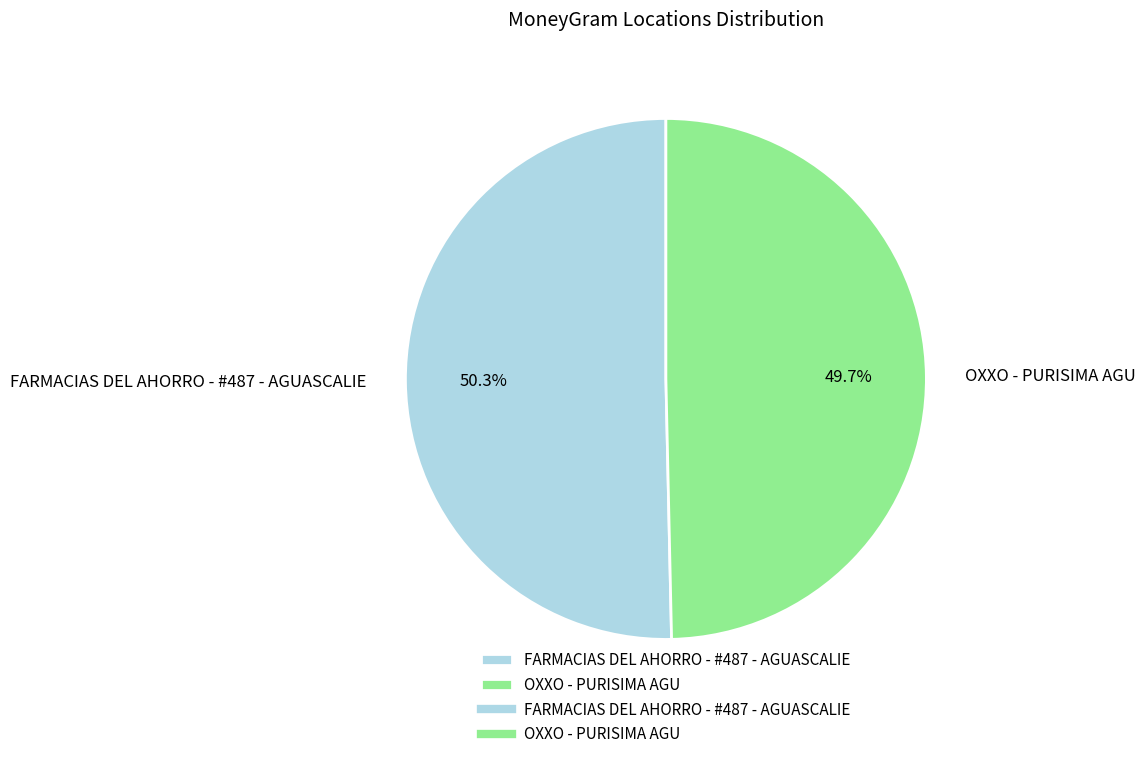

Is FARMACIAS DEL AHORRO - #487 - AGUASCALIE the majority of the pie?

Yes